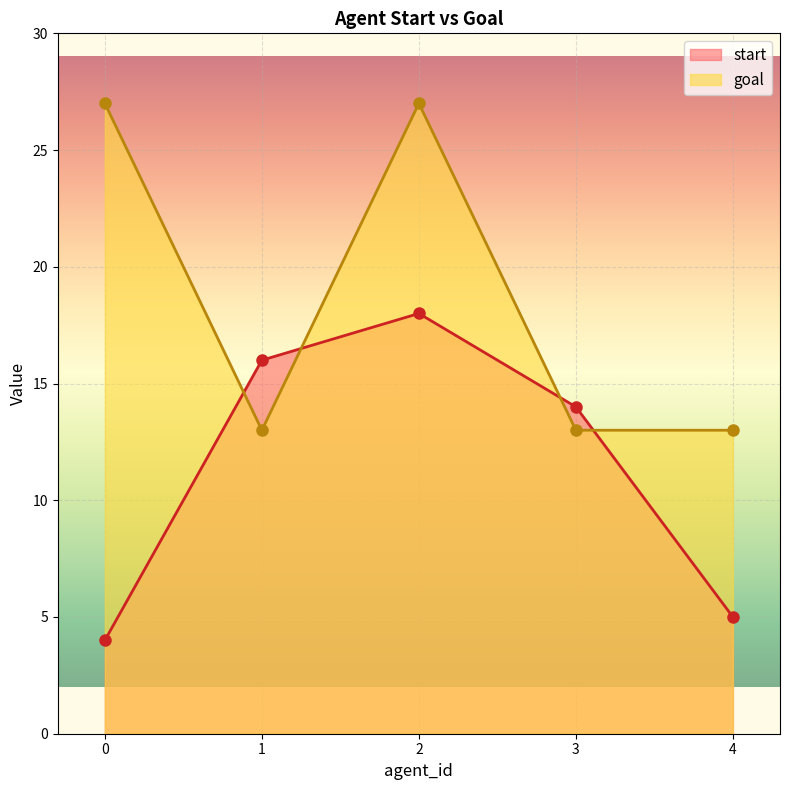

Read the goal value at 0, to the nearest 5.

25